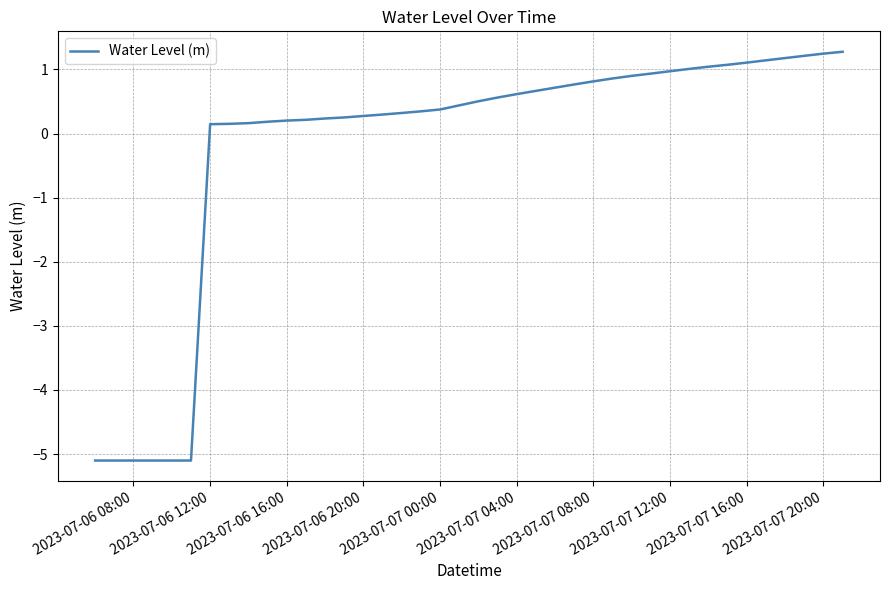

What is the smallest value displayed?

-5.1